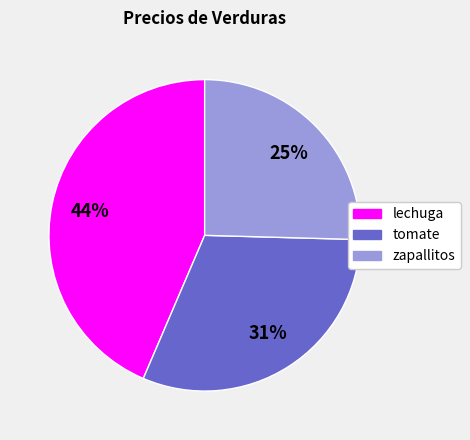

Is zapallitos the majority of the pie?

No